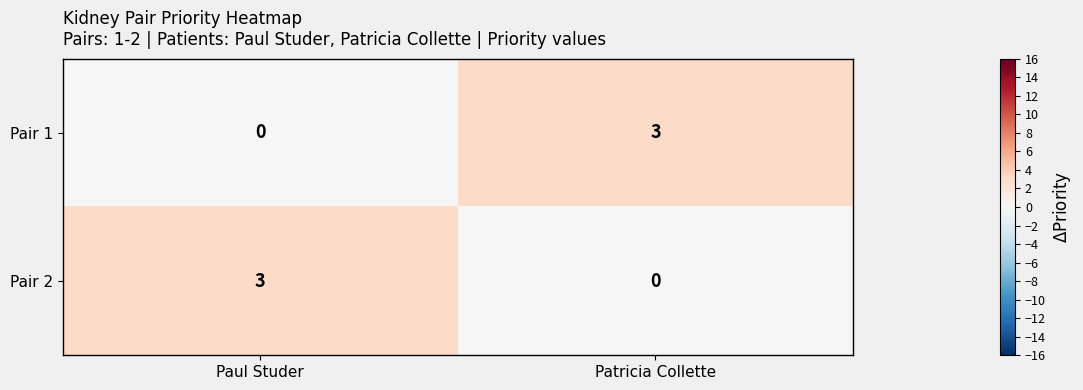

How many data points does each series have?

2